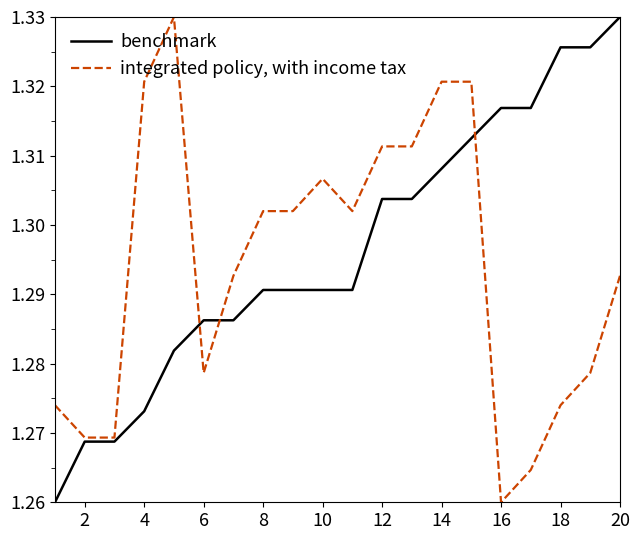

What are all the series names shown in the legend?

benchmark, integrated policy, with income tax